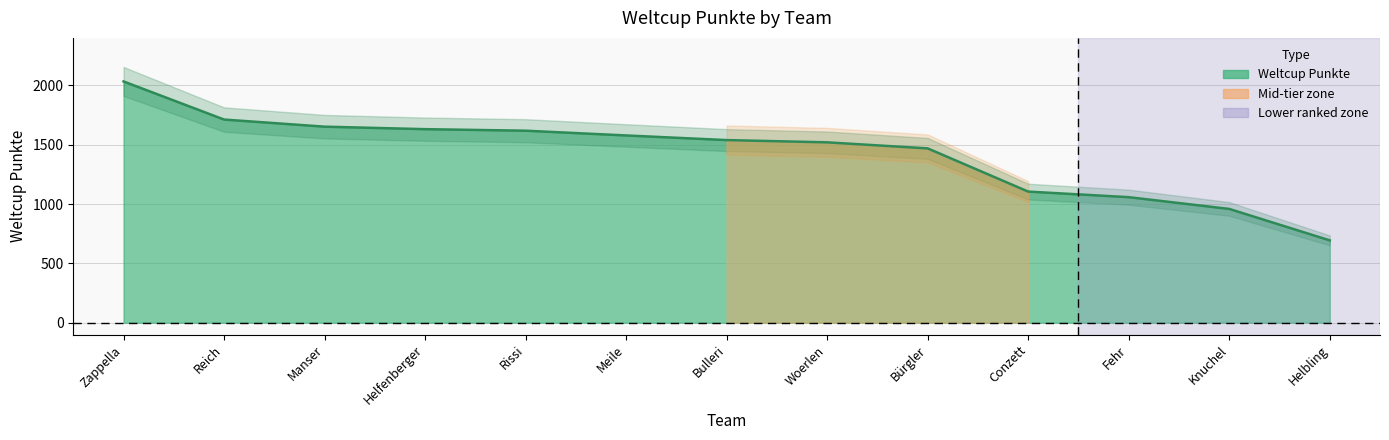

Reading right to left, list all the values displayed in this chart.

694	959	1058	1105	1469	1520	1539	1578	1618	1631	1652	1712	2033